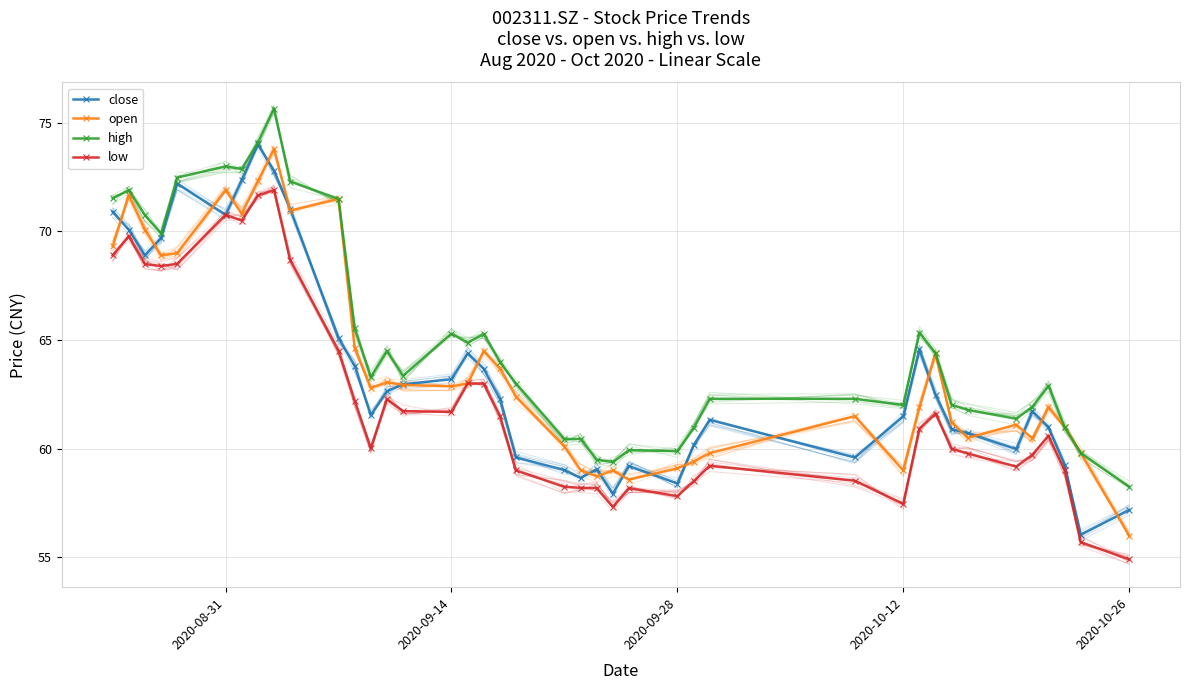

How many interior local peaks does the open series have?

11